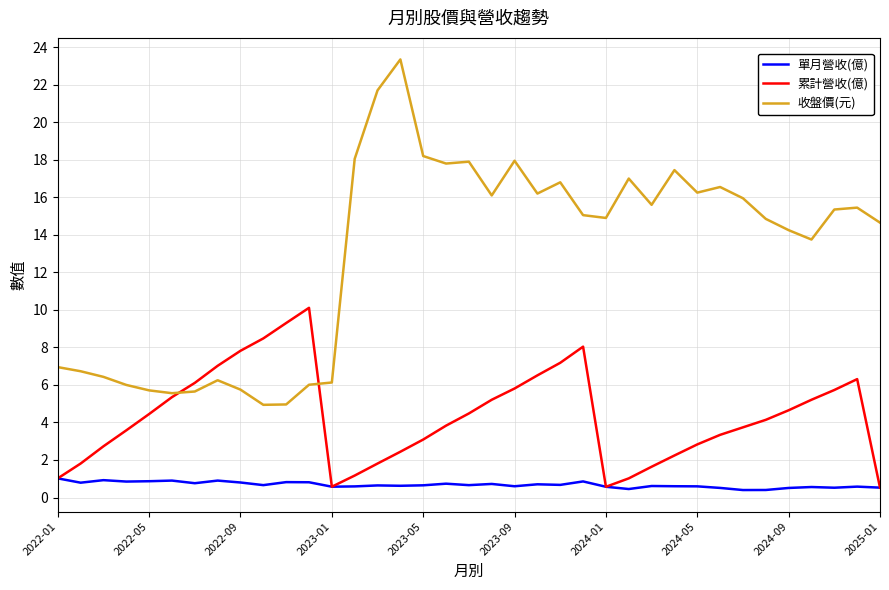

Which series has the widest spread of values?

收盤價(元)